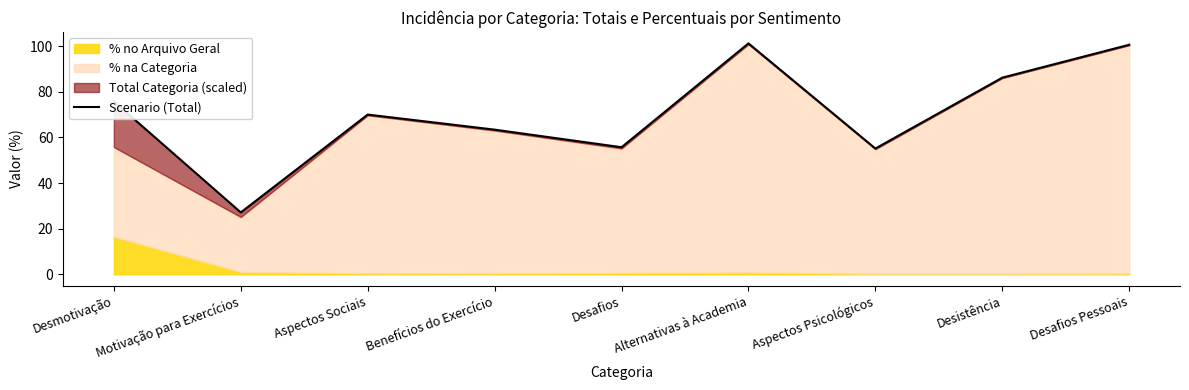

The value at Aspectos Psicológicos is 55.1. True or false?

True